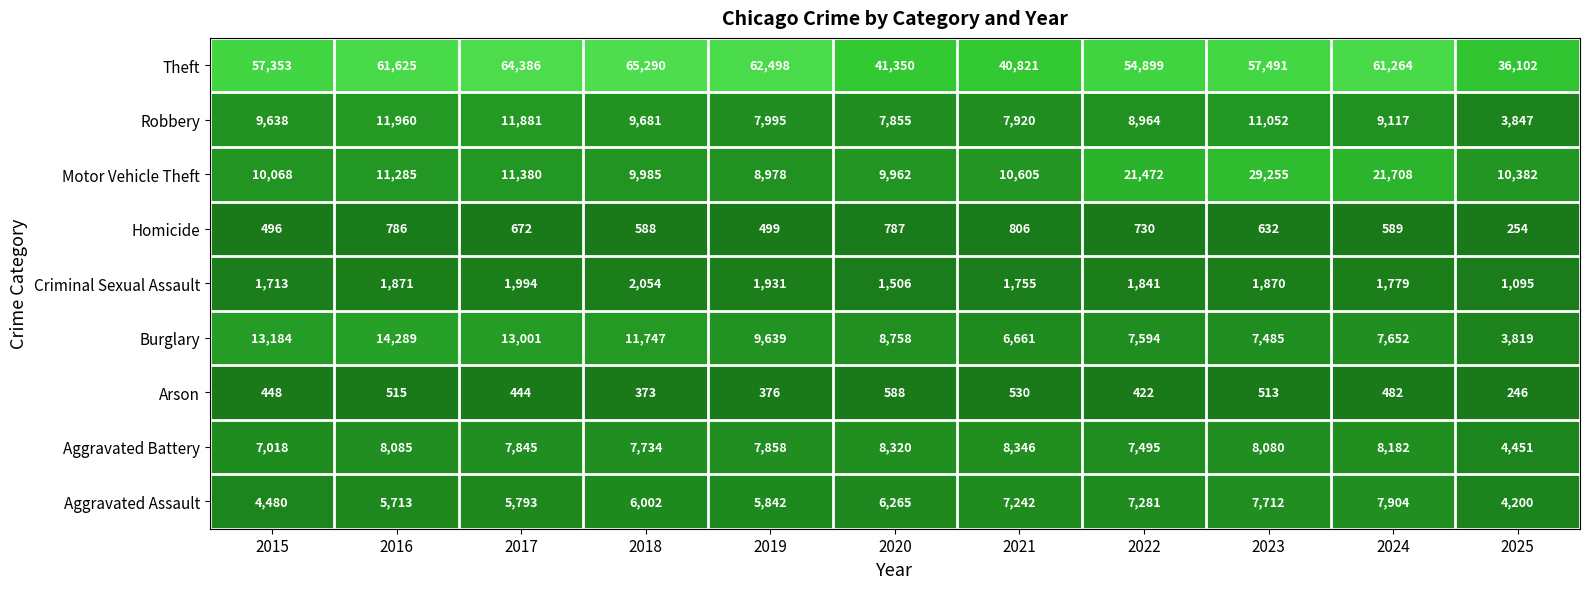

The value of Motor Vehicle Theft at 2024 is 21708. True or false?

True